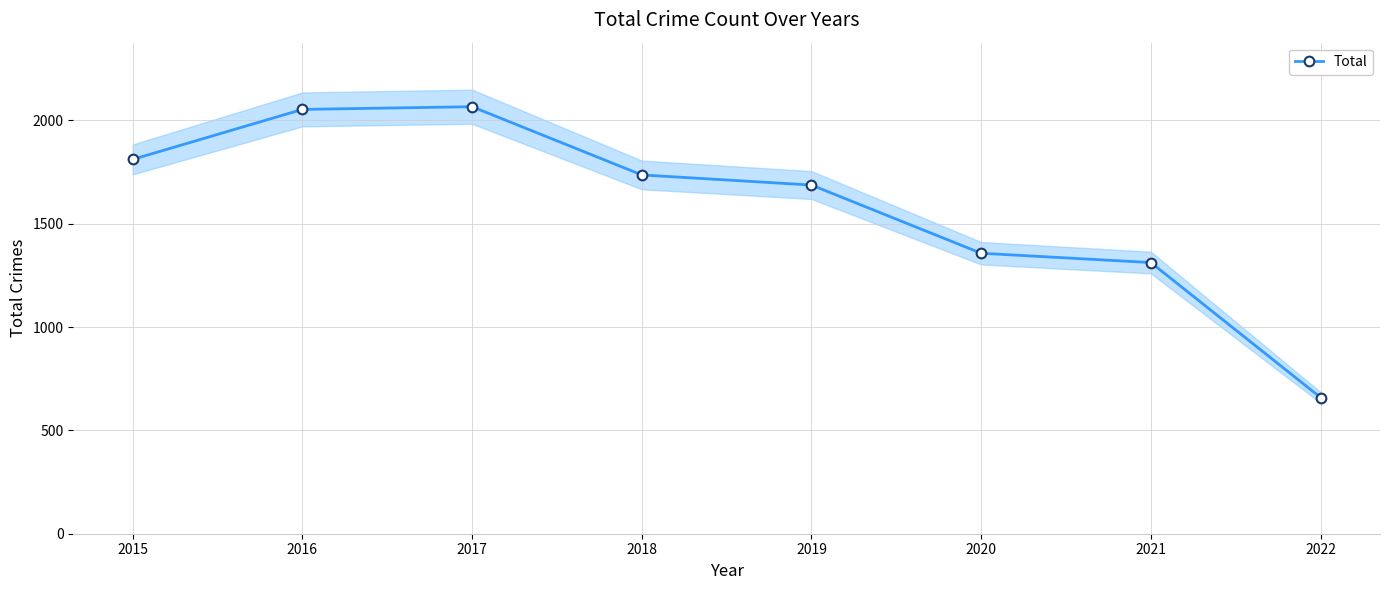

Which category has the highest value across all series?

2017